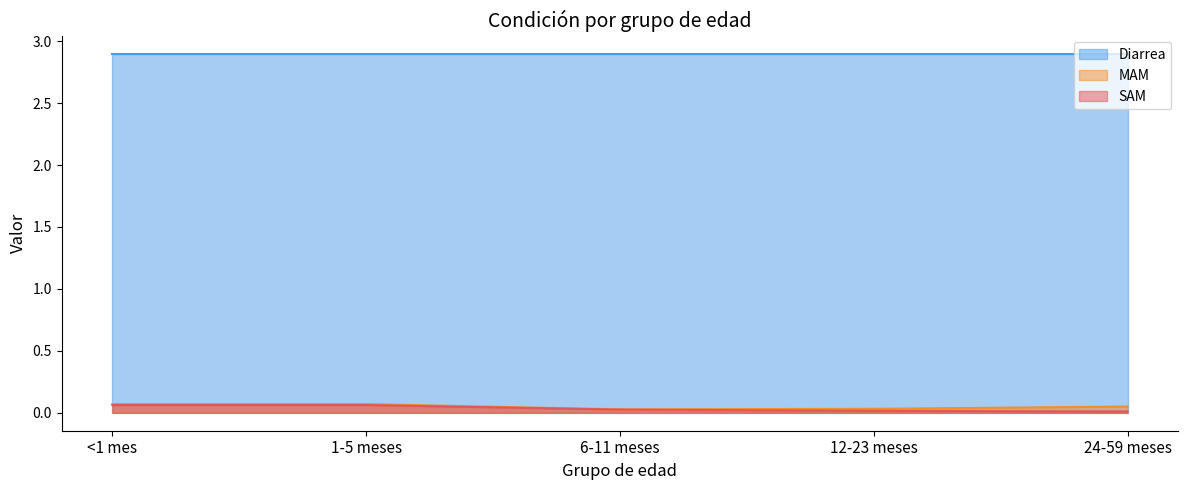

Which has a higher value, 24-59 meses or 6-11 meses?

24-59 meses